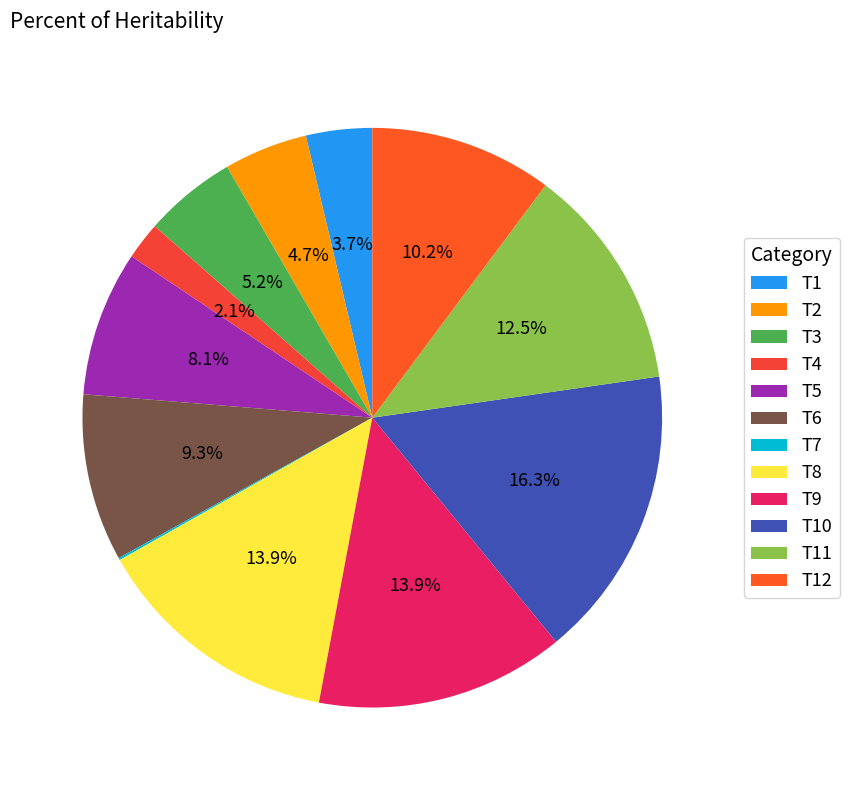

How much of the chart is everything except T10?

83.7%